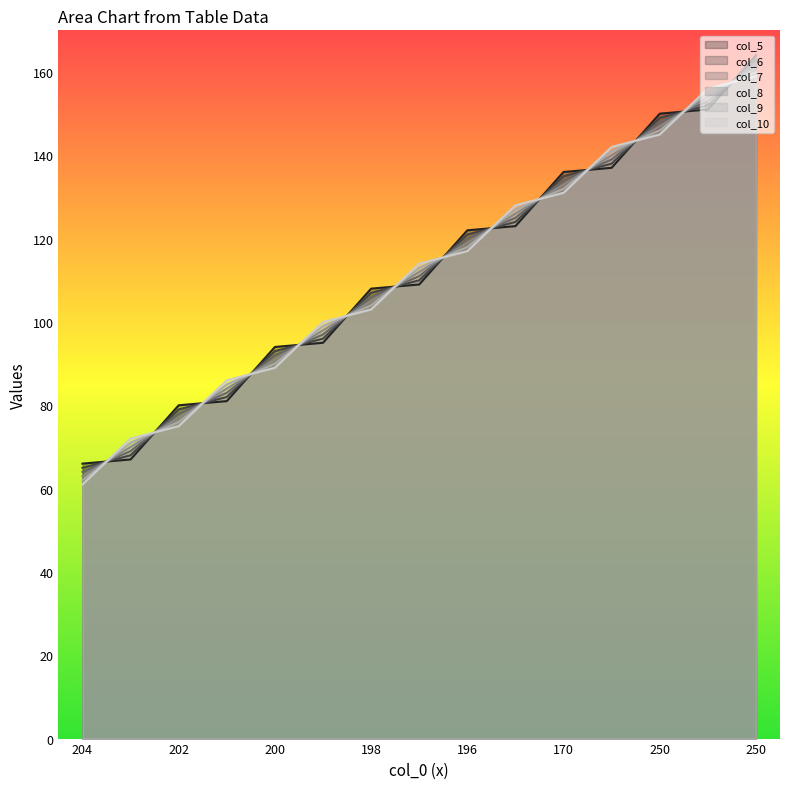

How many lines are shown in the chart?

6